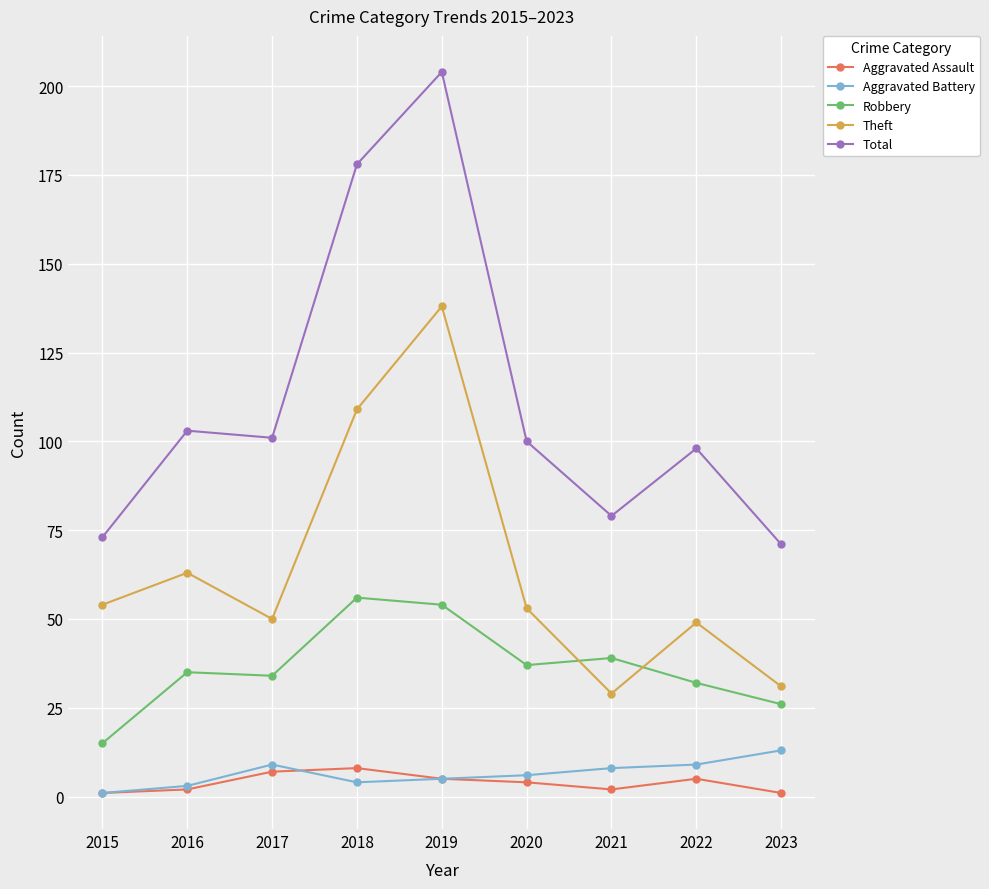

What are all the series names shown in the legend?

Aggravated Assault, Aggravated Battery, Robbery, Theft, Total